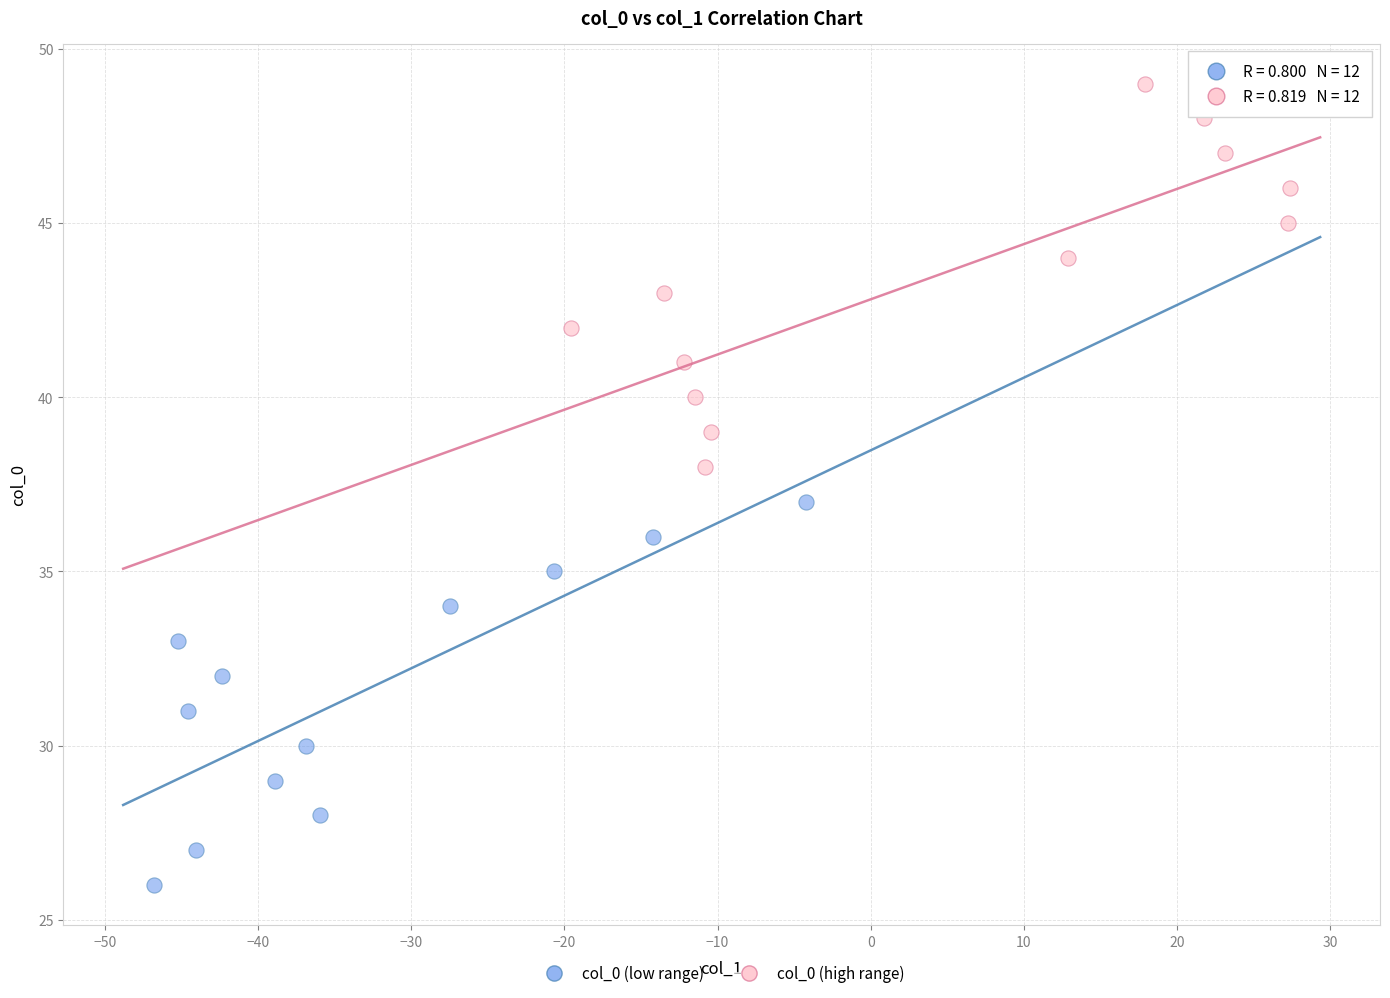

What are all the series names shown in the legend?

col_0 (low range), col_0 (high range)